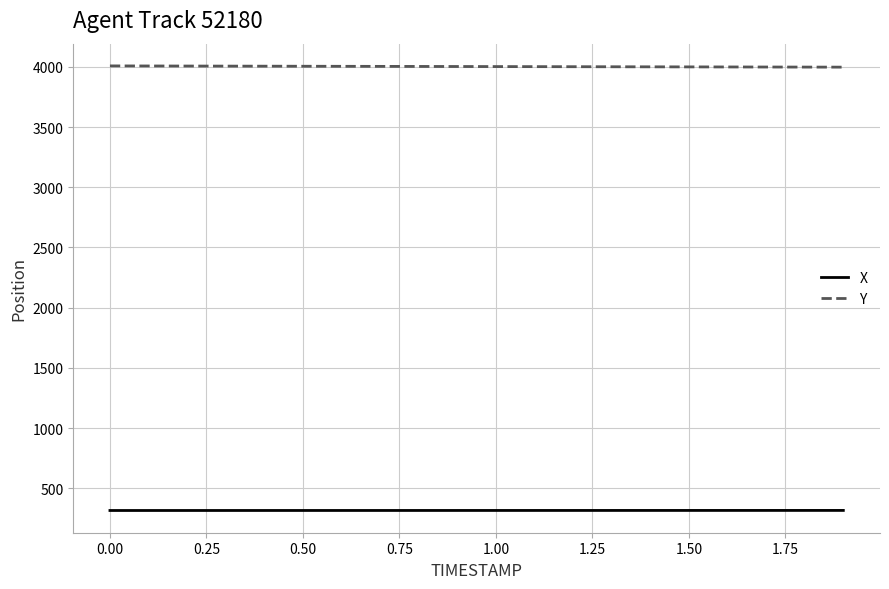

True or false: Y and X cross at least once.

False